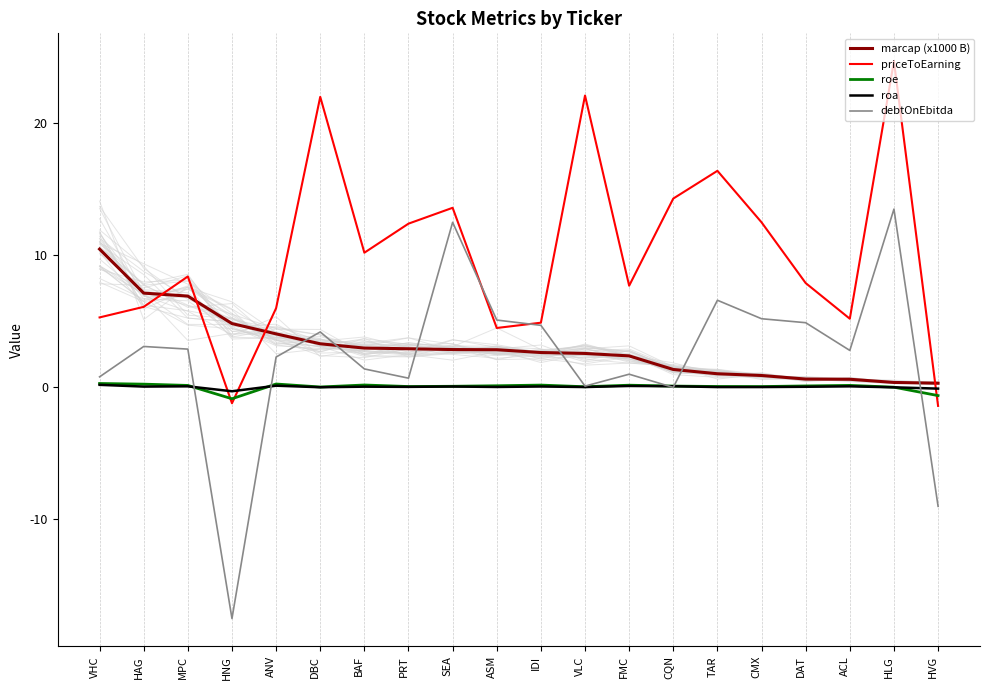

Reading left to right, transcribe all the data shown in this chart.

marcap (x1000 B): VHC=10.5	HAG=7.1	MPC=6.9	HNG=4.8	ANV=4.1	DBC=3.3	BAF=3.0	PRT=2.9	SEA=2.9	ASM=2.9	IDI=2.6	VLC=2.6	FMC=2.4	CQN=1.4	TAR=1.0	CMX=0.9	DAT=0.6	ACL=0.6	HLG=0.4	HVG=0.3
priceToEarning: VHC=5.3	HAG=6.1	MPC=8.4	HNG=-1.2	ANV=6.0	DBC=22.0	BAF=10.2	PRT=12.4	SEA=13.6	ASM=4.5	IDI=4.9	VLC=22.1	FMC=7.7	CQN=14.3	TAR=16.4	CMX=12.5	DAT=7.9	ACL=5.2	HLG=24.7	HVG=-1.4
roe: VHC=0.3	HAG=0.2	MPC=0.1	HNG=-0.9	ANV=0.3	DBC=0.0	BAF=0.2	PRT=0.1	SEA=0.1	ASM=0.1	IDI=0.2	VLC=0.1	FMC=0.2	CQN=0.1	TAR=0.1	CMX=0.1	DAT=0.1	ACL=0.2	HLG=0.0	HVG=-0.6
roa: VHC=0.2	HAG=0.1	MPC=0.1	HNG=-0.3	ANV=0.1	DBC=0.0	BAF=0.1	PRT=0.0	SEA=0.1	ASM=0.0	IDI=0.1	VLC=0.0	FMC=0.1	CQN=0.1	TAR=0.0	CMX=0.0	DAT=0.0	ACL=0.1	HLG=0.0	HVG=-0.1
debtOnEbitda: VHC=0.8	HAG=3.1	MPC=2.9	HNG=-17.5	ANV=2.3	DBC=4.2	BAF=1.4	PRT=0.7	SEA=12.5	ASM=5.1	IDI=4.7	VLC=0.1	FMC=1.0	CQN=0.0	TAR=6.6	CMX=5.2	DAT=4.9	ACL=2.8	HLG=13.5	HVG=-9.0